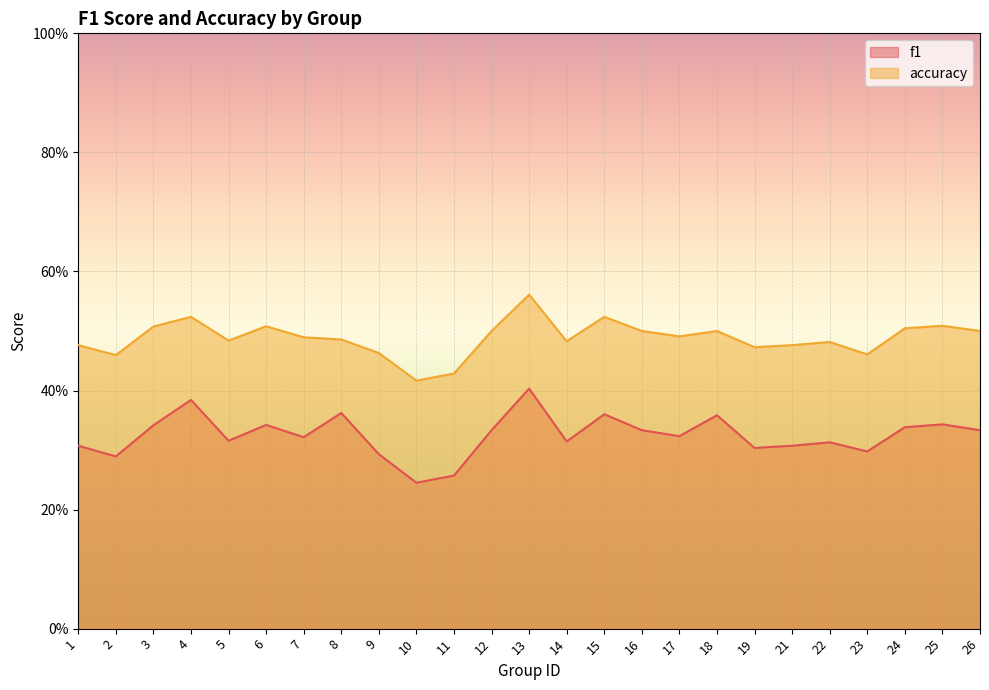

What is the lowest value of the accuracy series?

0.4